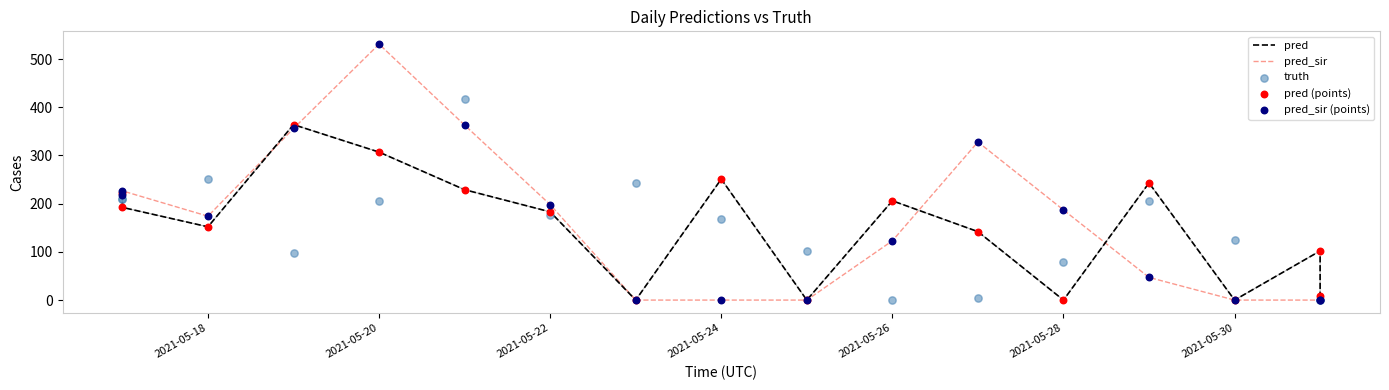

Which series reaches the maximum Y coordinate?

pred_sir